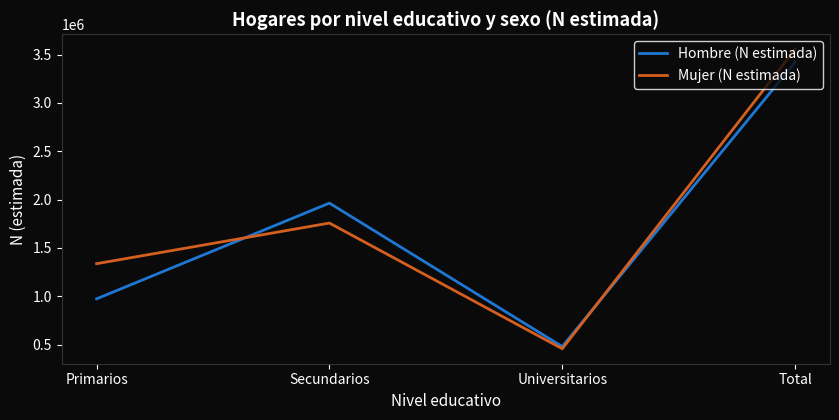

Reading left to right, transcribe all the data shown in this chart.

Hombre (N estimada): Primarios=974643	Secundarios=1963957	Universitarios=481181	Total=3419782
Mujer (N estimada): Primarios=1337796	Secundarios=1757803	Universitarios=458631	Total=3554230